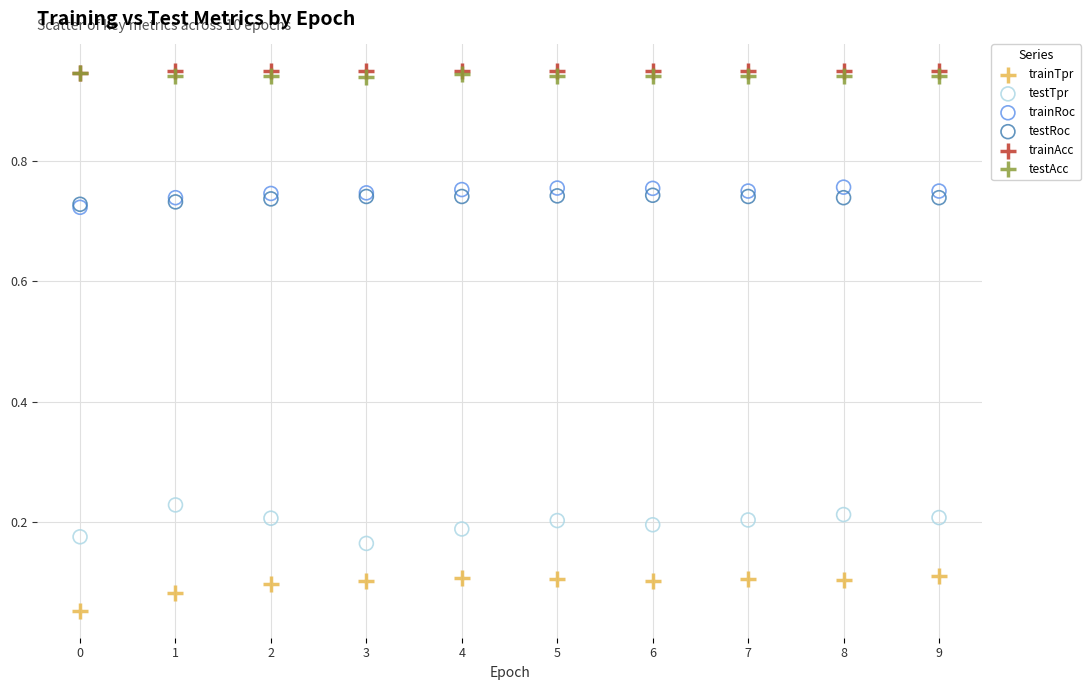

What are all the series names shown in the legend?

trainTpr, testTpr, trainRoc, testRoc, trainAcc, testAcc